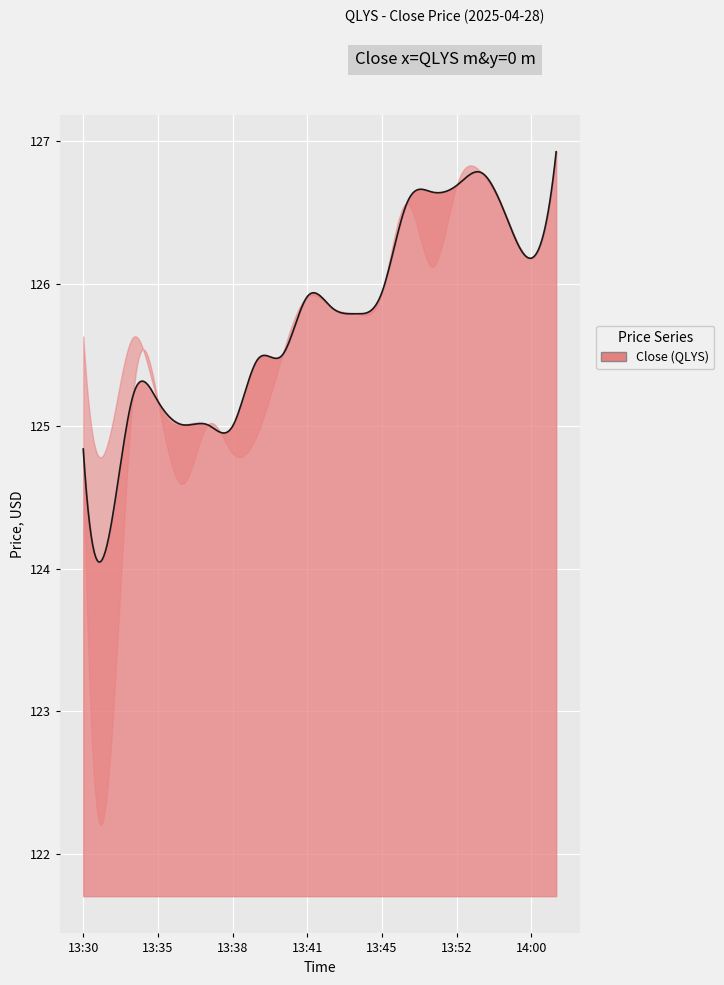

What is the sum of the values at 13:37 and 13:36?

250.0